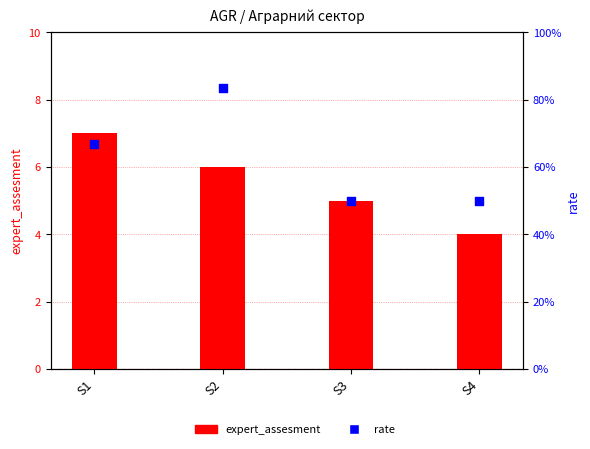

What are all the series names shown in the legend?

expert_assesment, rate